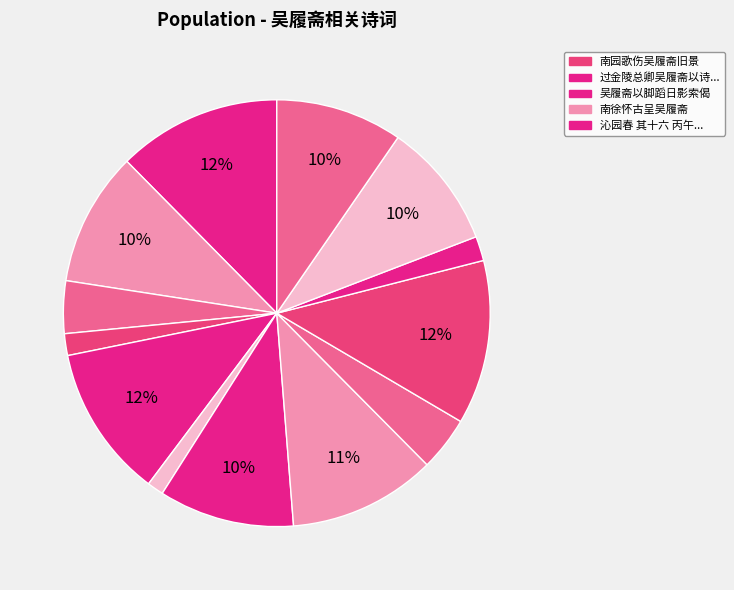

To the nearest percent, what is the difference between the largest and smallest slice percentages?

11%